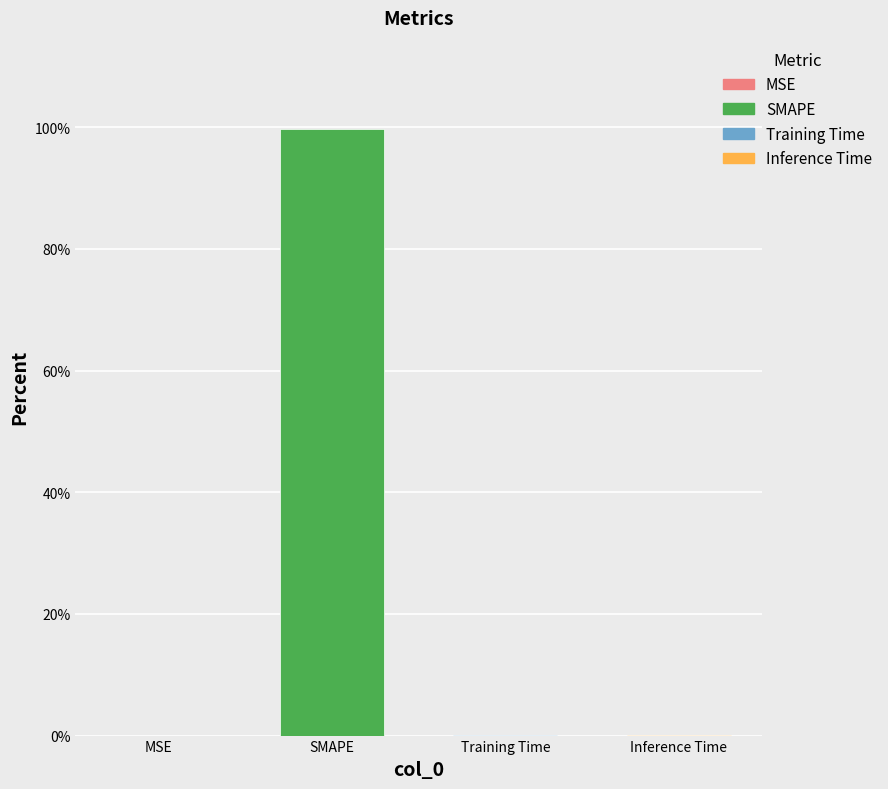

The chart shows a value of 68.6 at SMAPE. True or false?

False